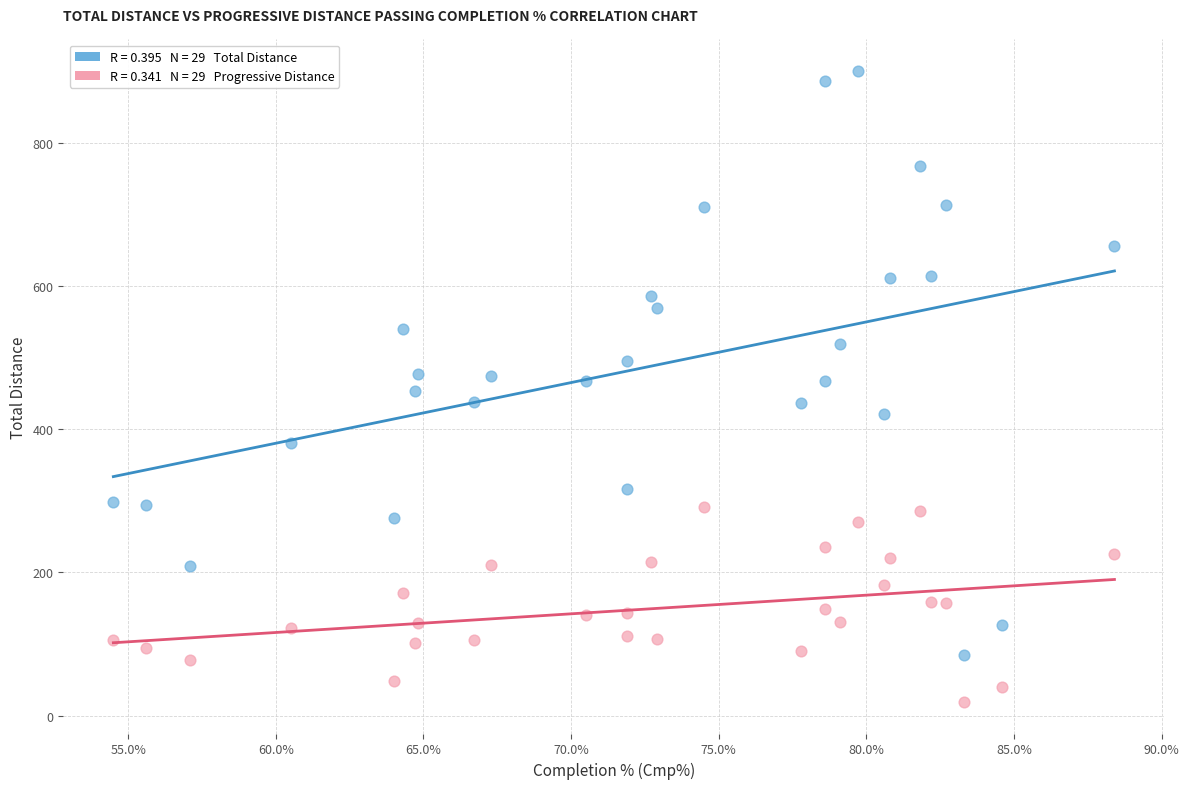

Across all data points, what is the range of Y values (max minus min)?

882